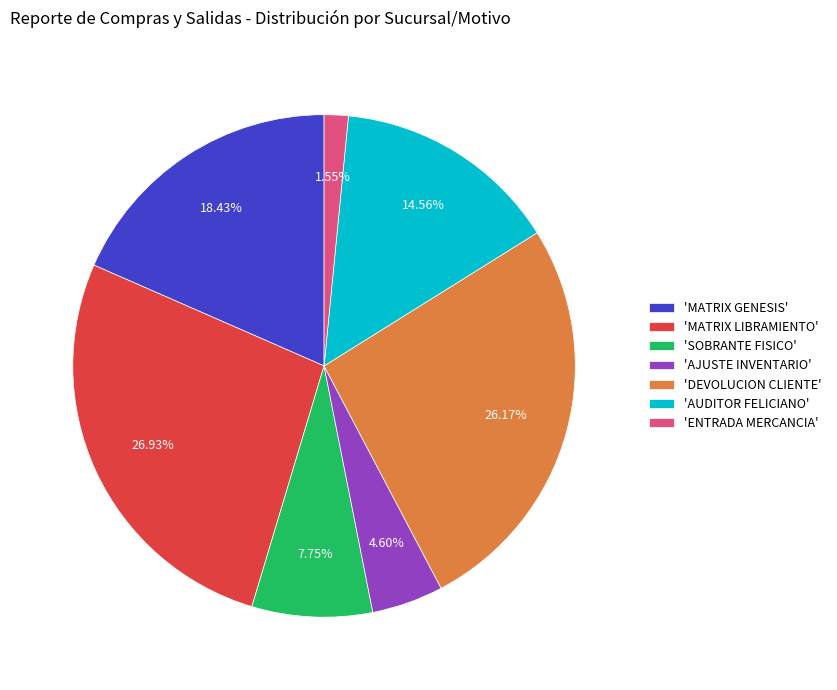

Which has a higher value, 'AUDITOR FELICIANO' or 'AJUSTE INVENTARIO'?

'AUDITOR FELICIANO'